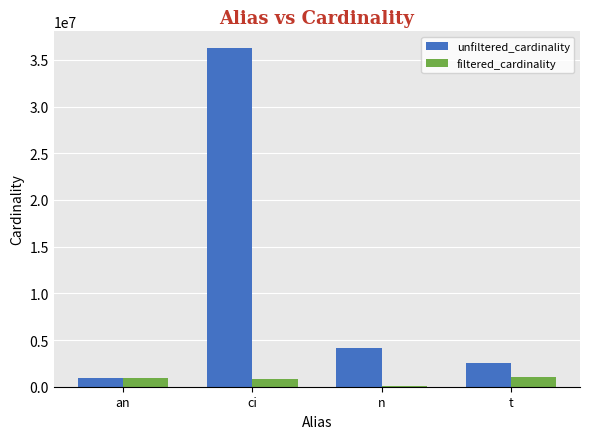

Which label corresponds to the largest value in the chart?

ci